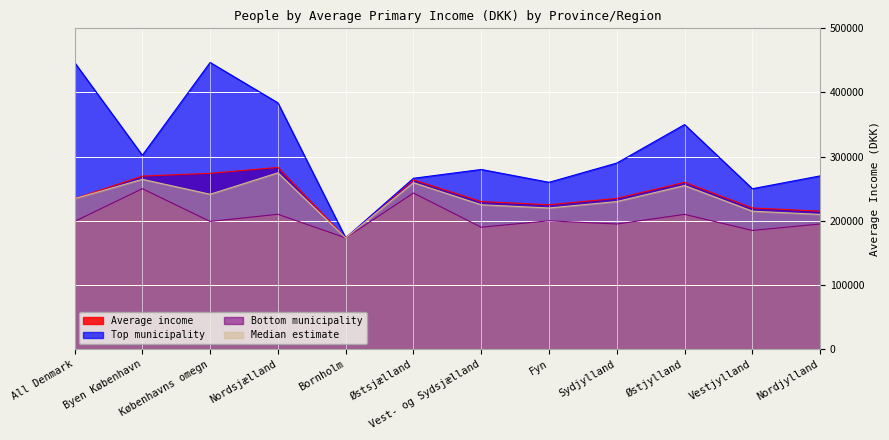

True or false: Bottom municipality has more than 0 points higher than both neighbors.

True